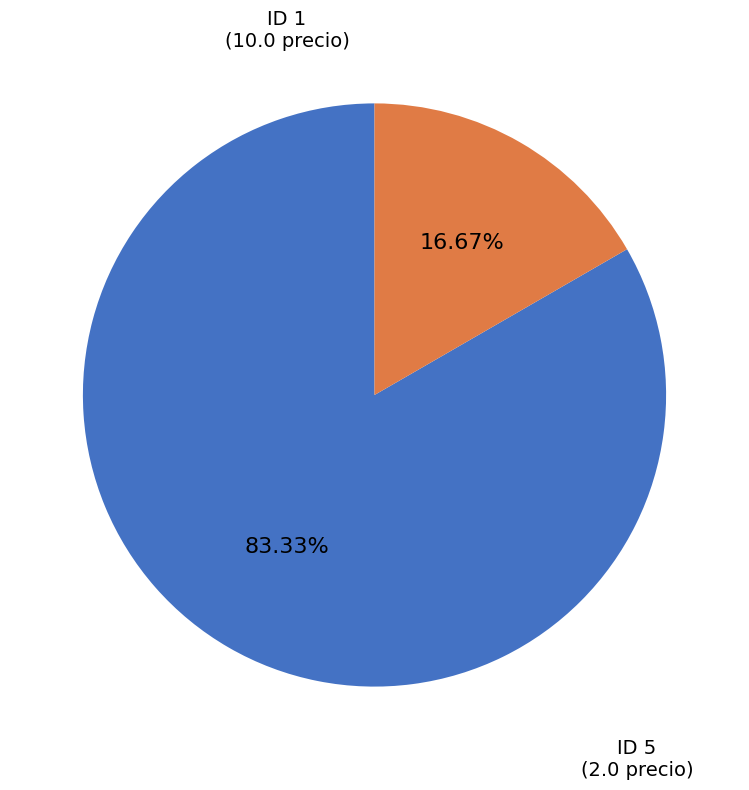

Is there any slice that represents more than half of the pie?

Yes